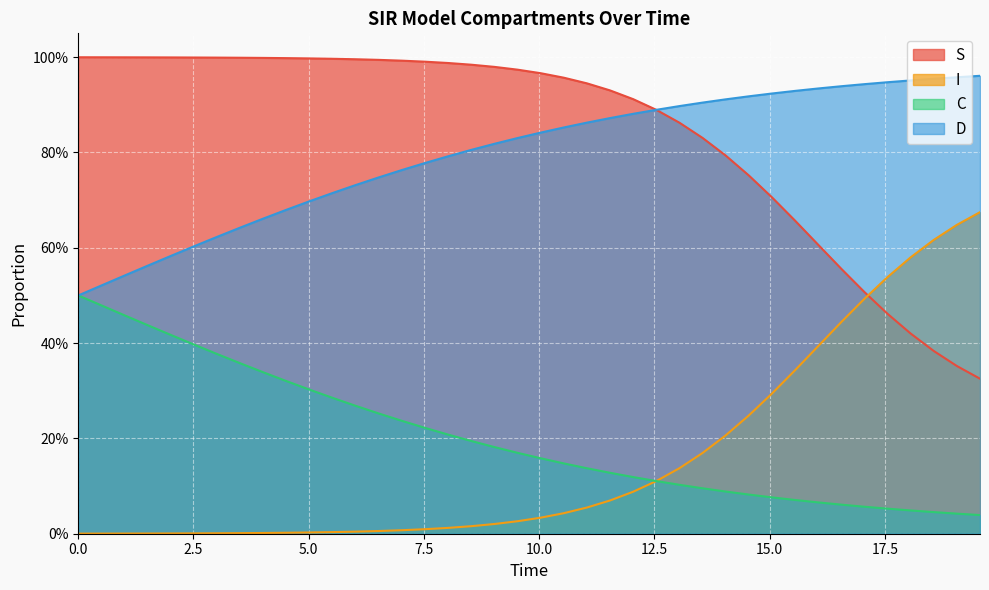

True or false: C and I intersect in this chart.

True